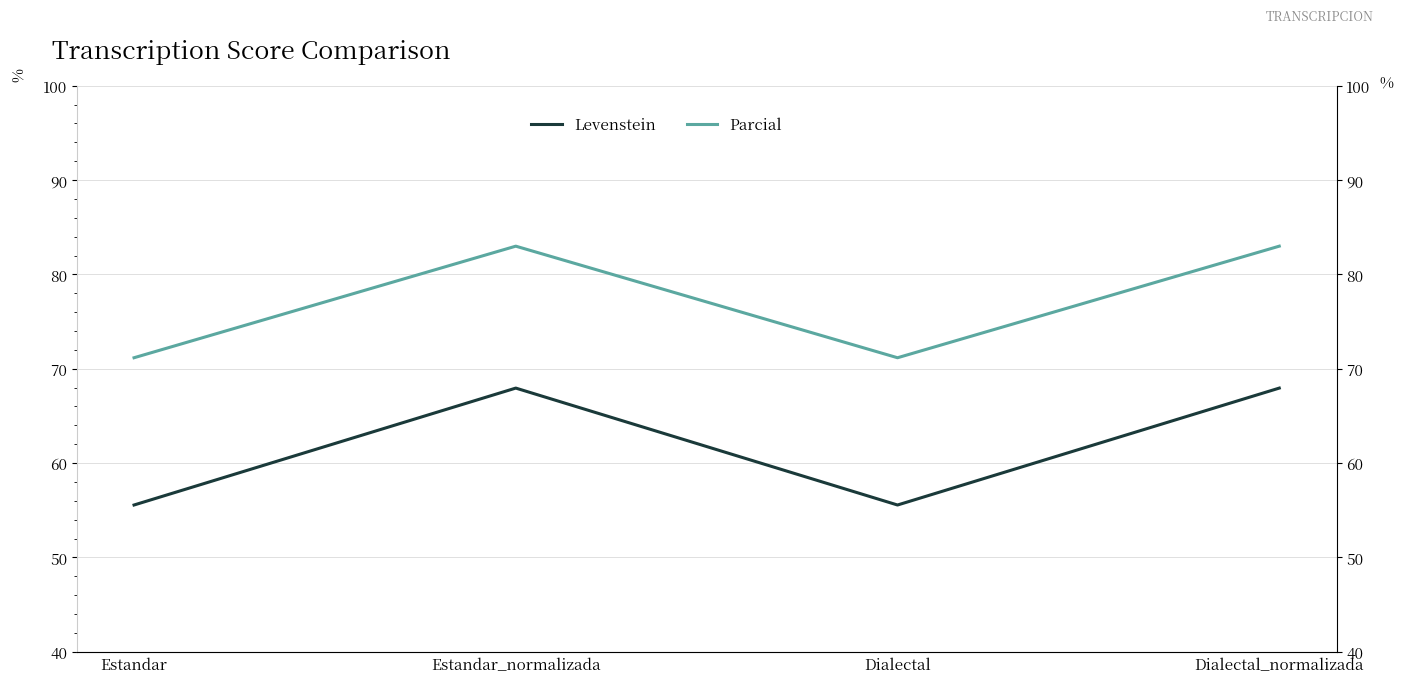

List the series in order of their overall mean, lowest first.

Levenstein, Parcial